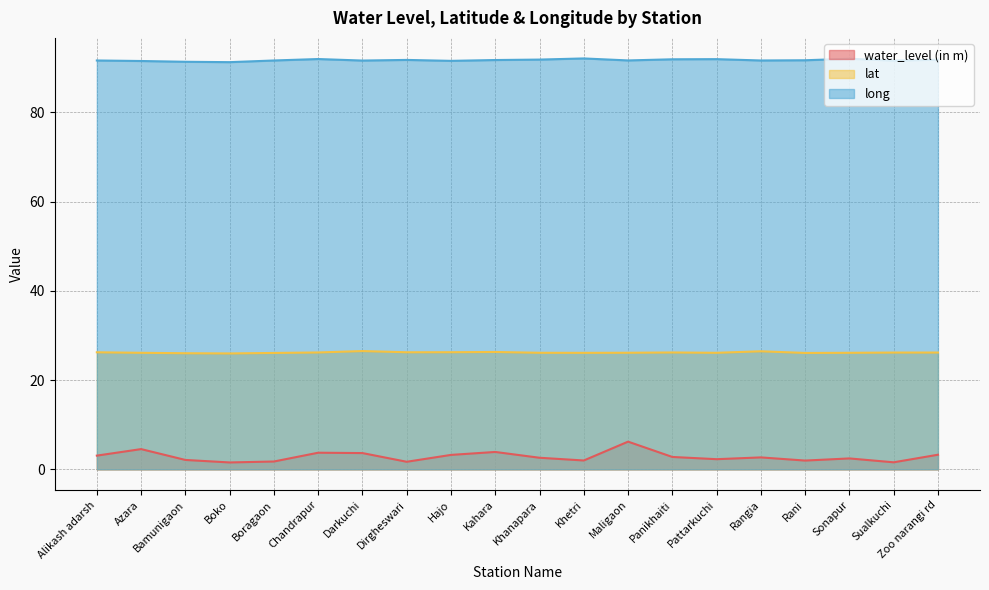

True or false: lat has a value of 41.8 at Bamunigaon.

False